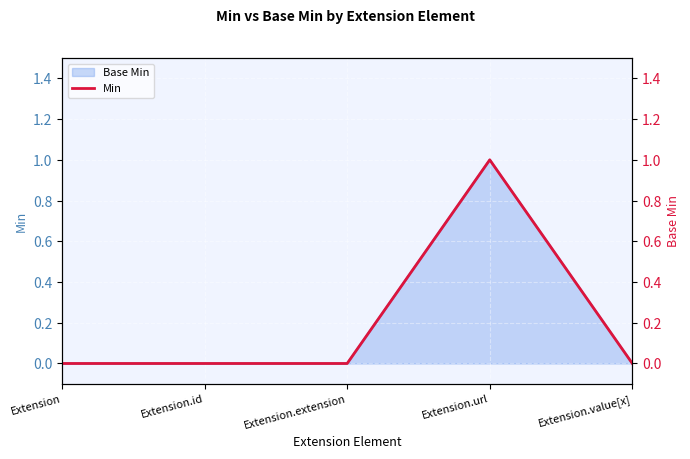

How many interior local peaks (higher than both neighbors) does the data have?

1